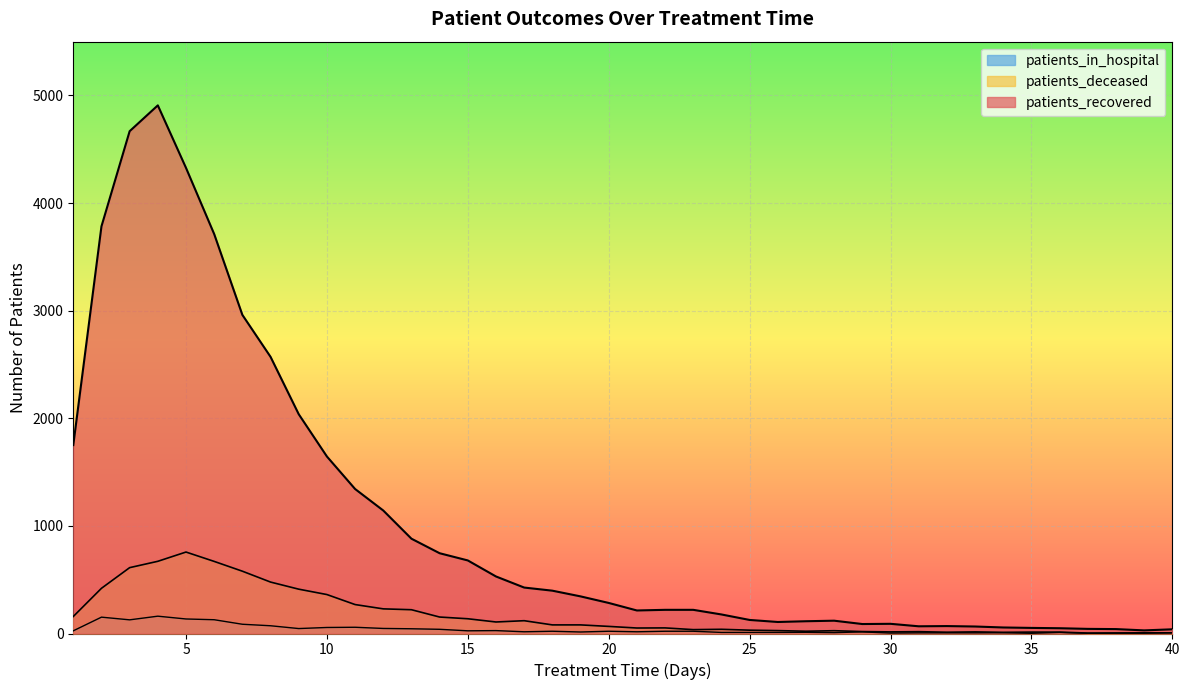

Reading left to right, extract all data points from this chart.

patients_recovered: 1751	3784	4668	4908	4327	3712	2961	2571	2038	1645	1343	1143	881	746	679	530	427	398	345	284	214	220	220	177	126	107	114	119	88	90	67	69	65	56	52	49	43	41	29	39
patients_deceased: 158	420	612	671	757	670	579	478	412	362	269	229	221	153	137	107	119	80	80	66	51	52	36	39	31	27	21	26	18	15	17	12	15	11	13	13	4	5	6	6
patients_in_hospital: 25	152	127	161	135	128	86	72	46	56	58	47	44	39	25	27	16	21	14	21	16	21	21	10	10	10	11	8	15	4	6	6	6	7	2	10	2	3	3	8